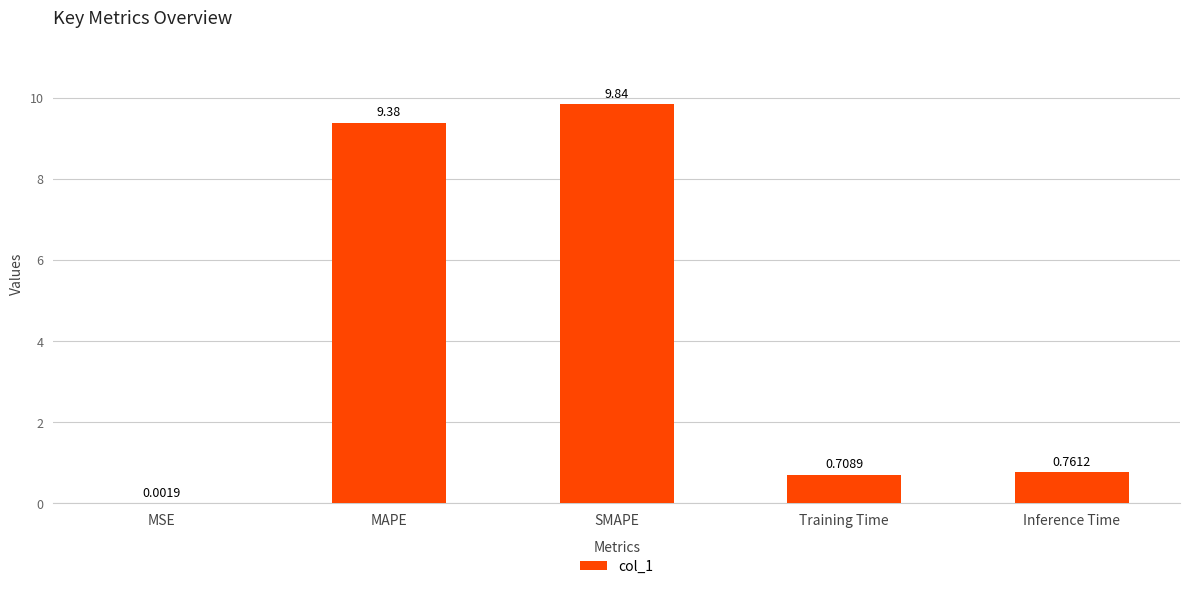

What is the sum of the values at SMAPE and MAPE?

19.2